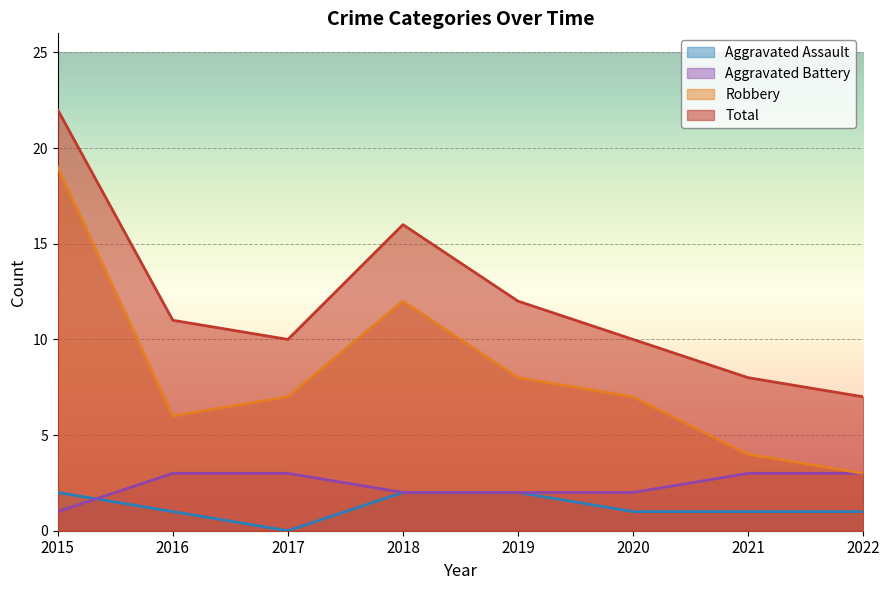

What is the average value of the Aggravated Battery series?

2